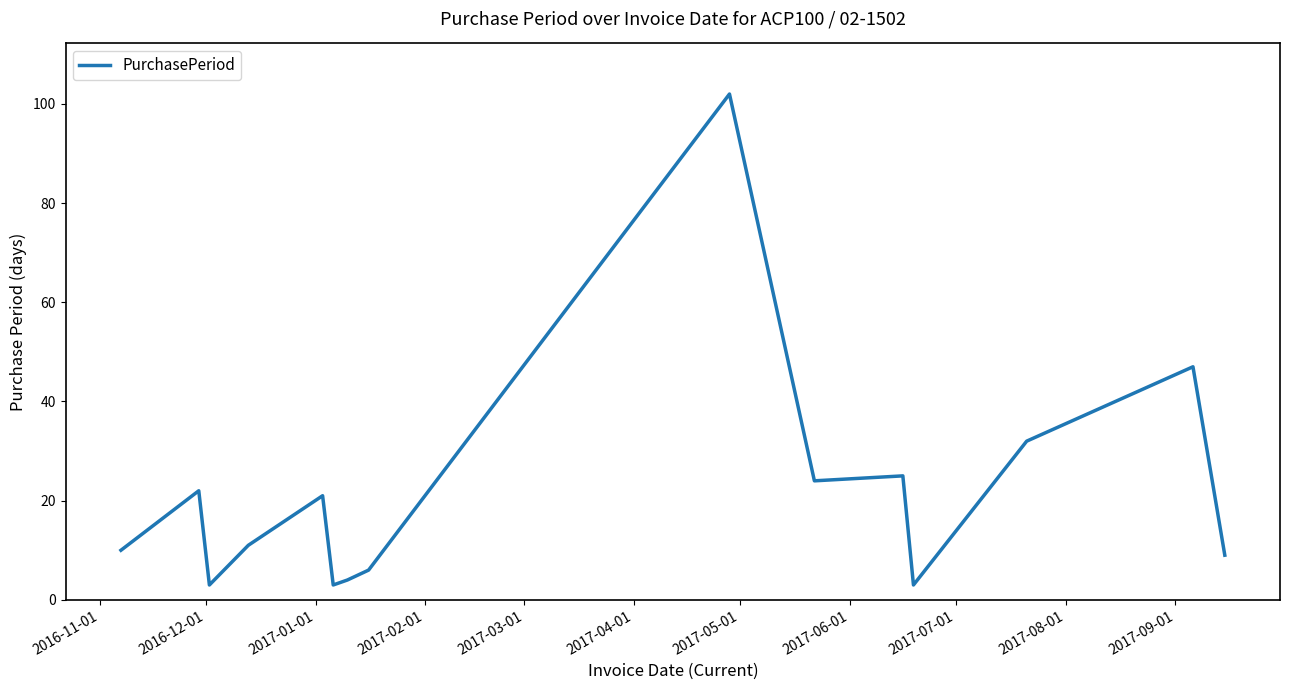

What is the difference between the maximum and minimum values?

99